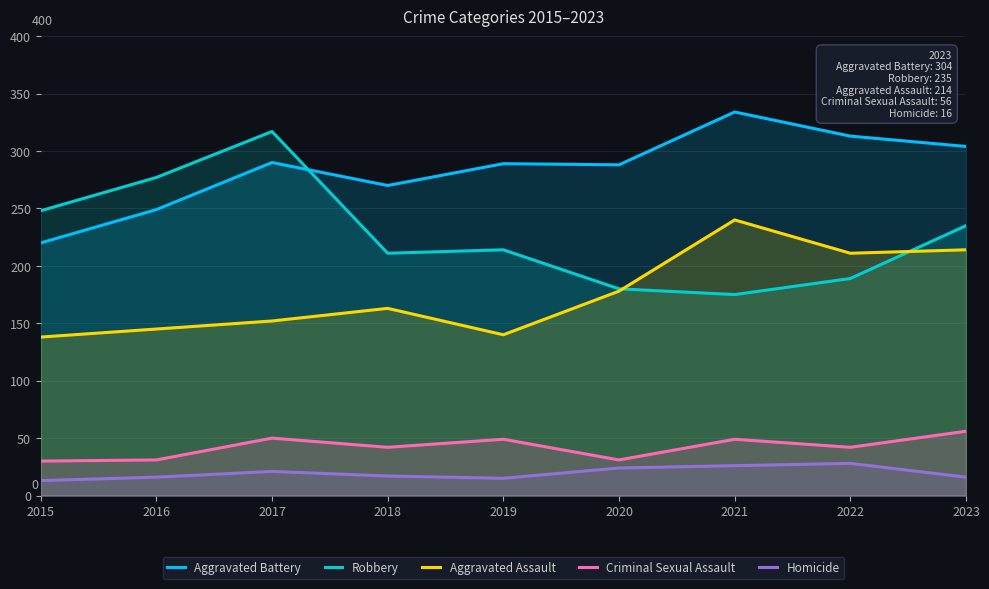

True or false: Aggravated Assault and Aggravated Battery intersect in this chart.

False